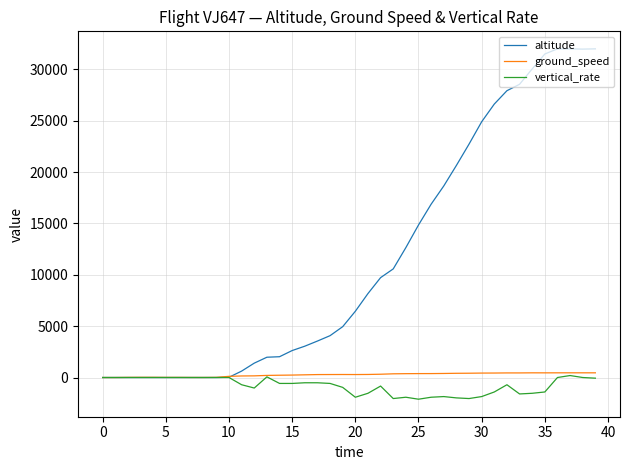

Which series has the largest total across all categories?

altitude